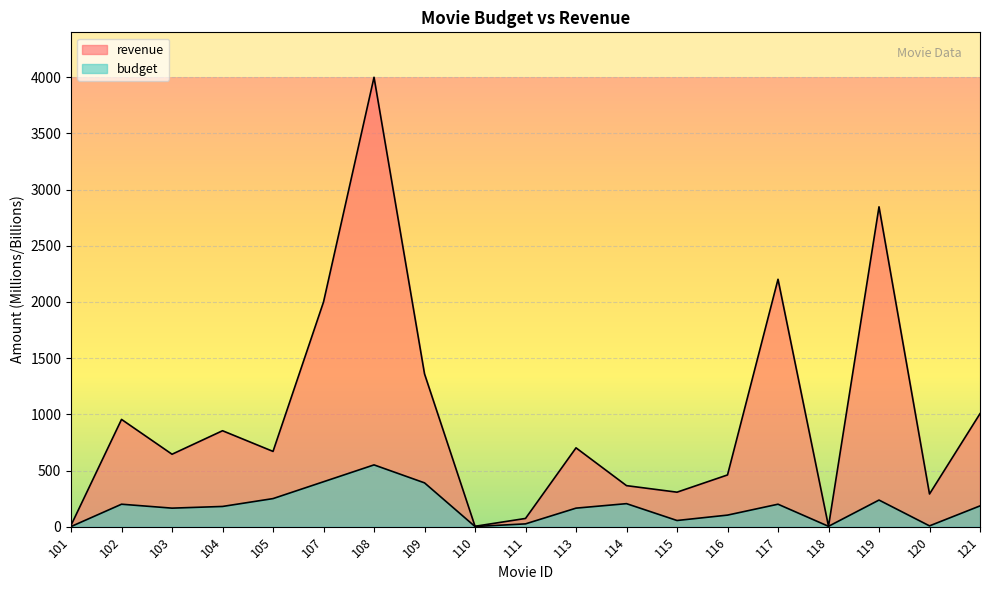

At which category does revenue reach its first local valley?

103